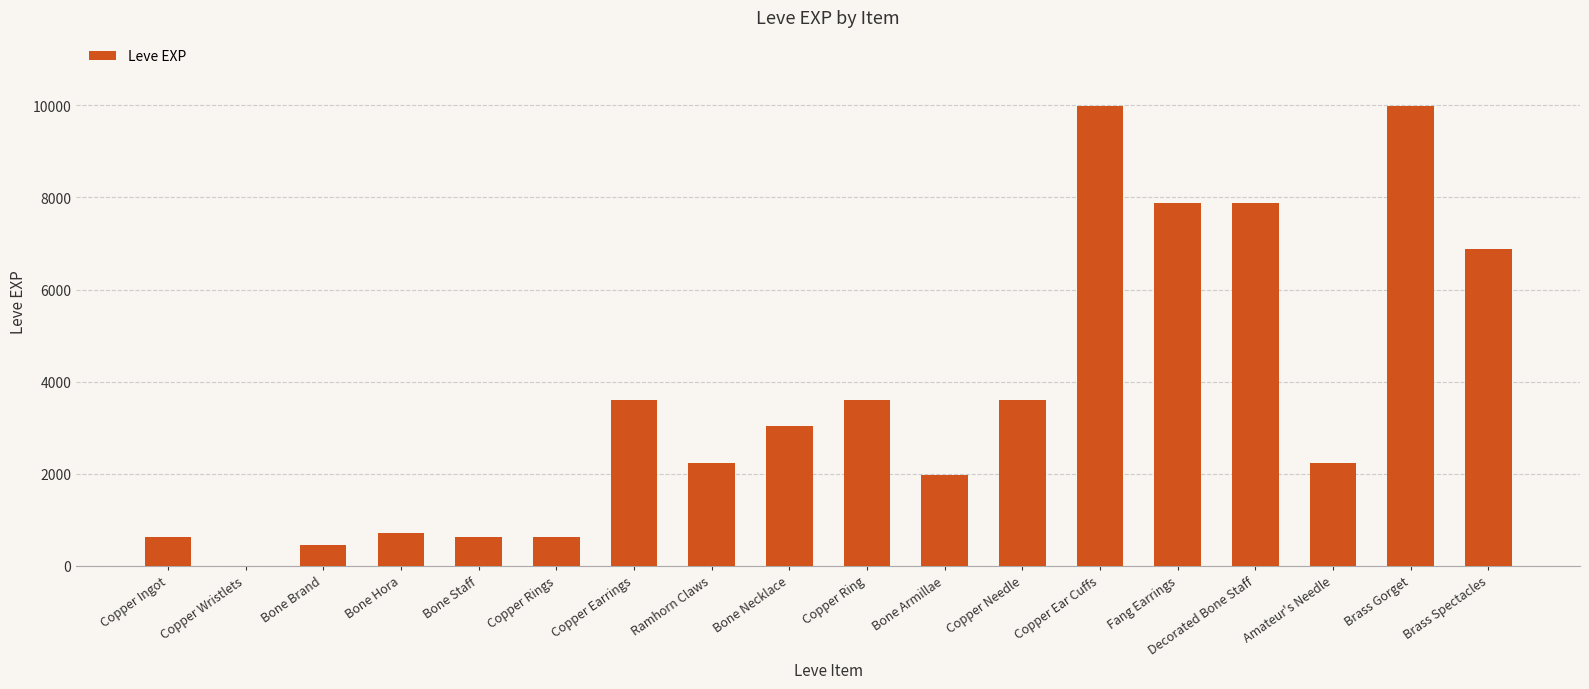

Approximately how many times larger is the value at Copper Earrings compared to Bone Brand?

8.0